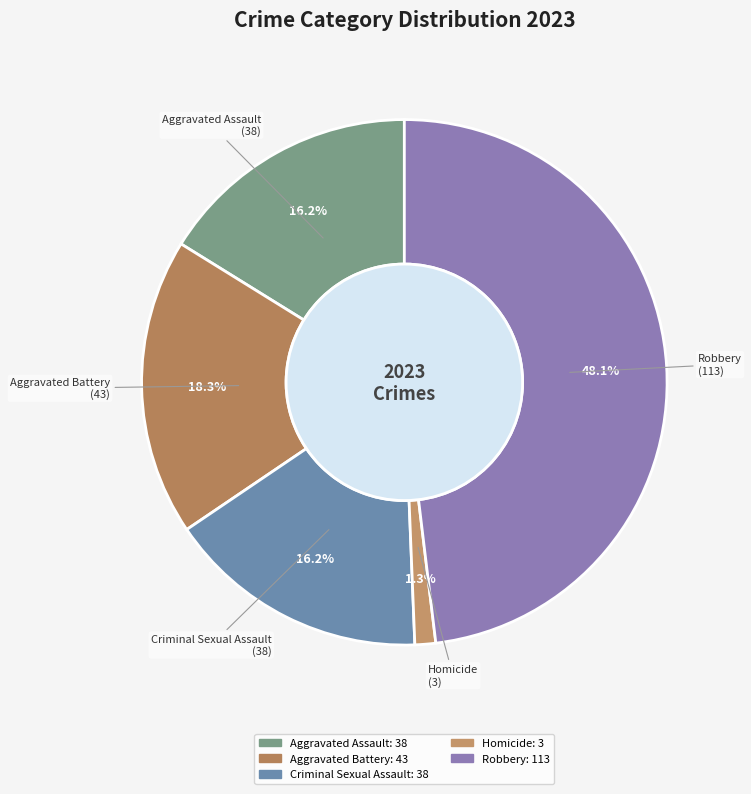

Is Robbery the majority of the pie?

No